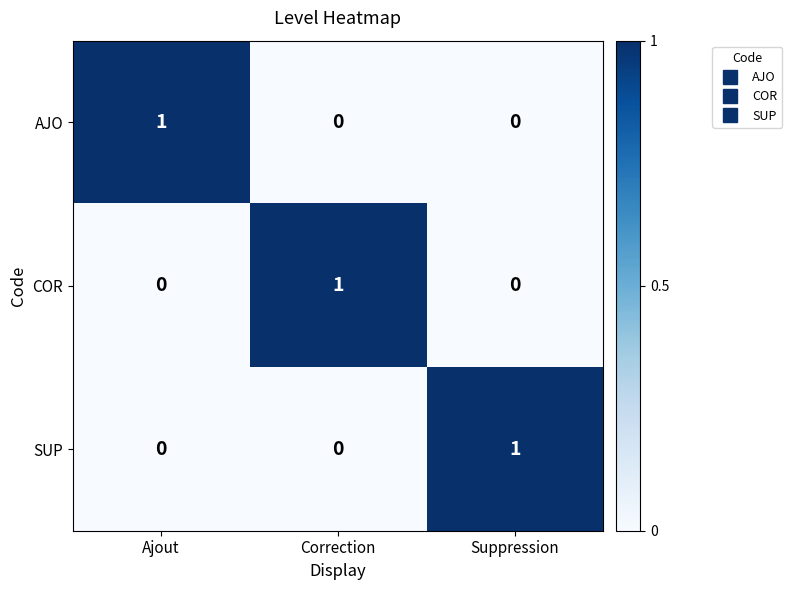

How many SUP values are between 0 and 1?

3